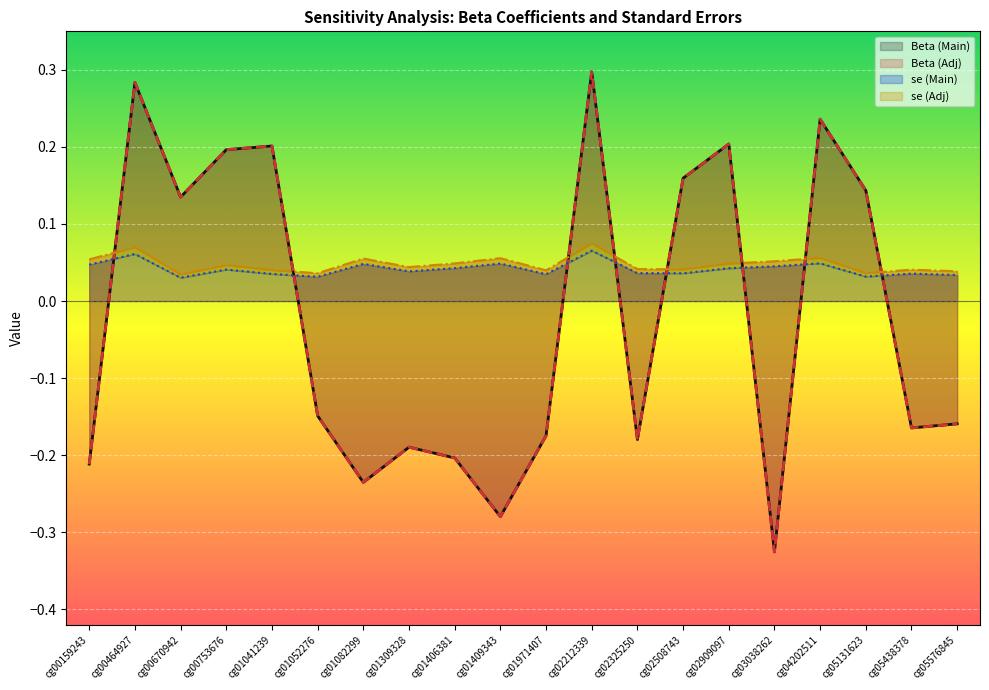

What is the maximum value for se (Adj)?

0.1